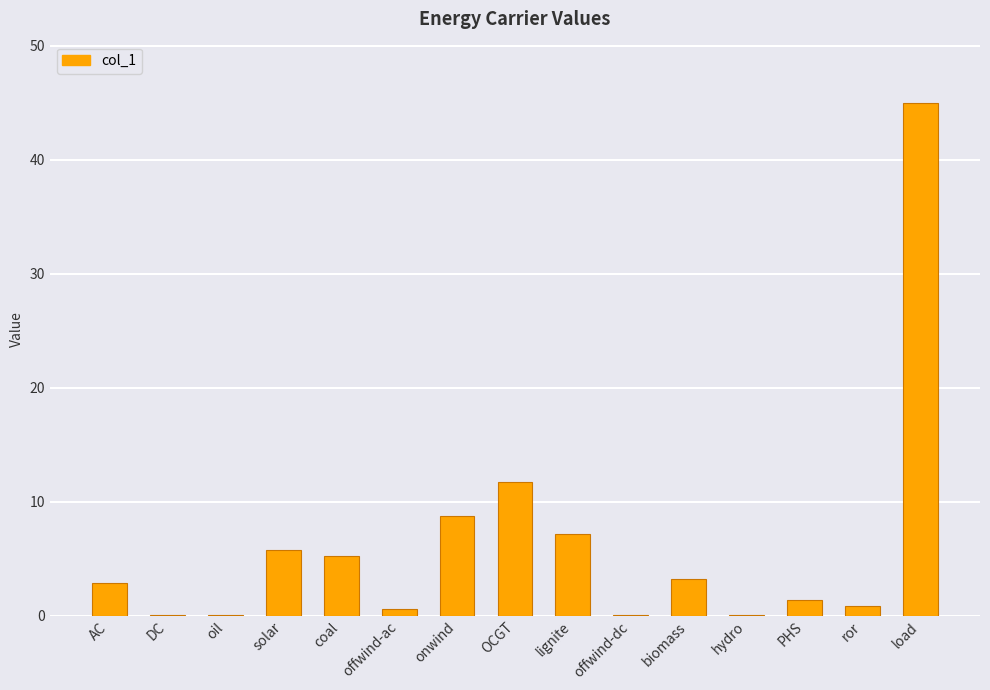

At which label is the value closest to 22?

OCGT